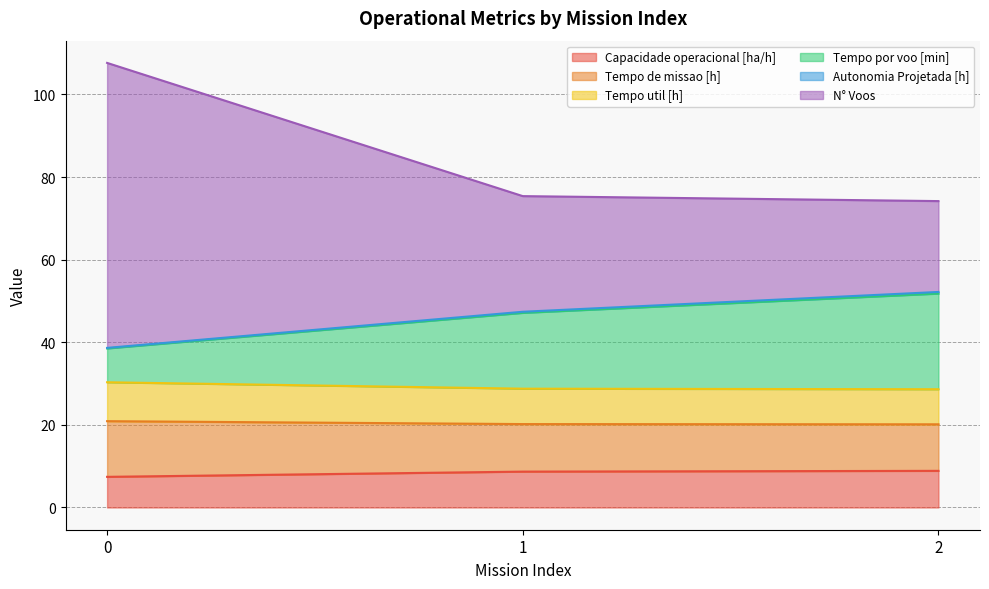

Which has a higher value, 2 or 0?

2